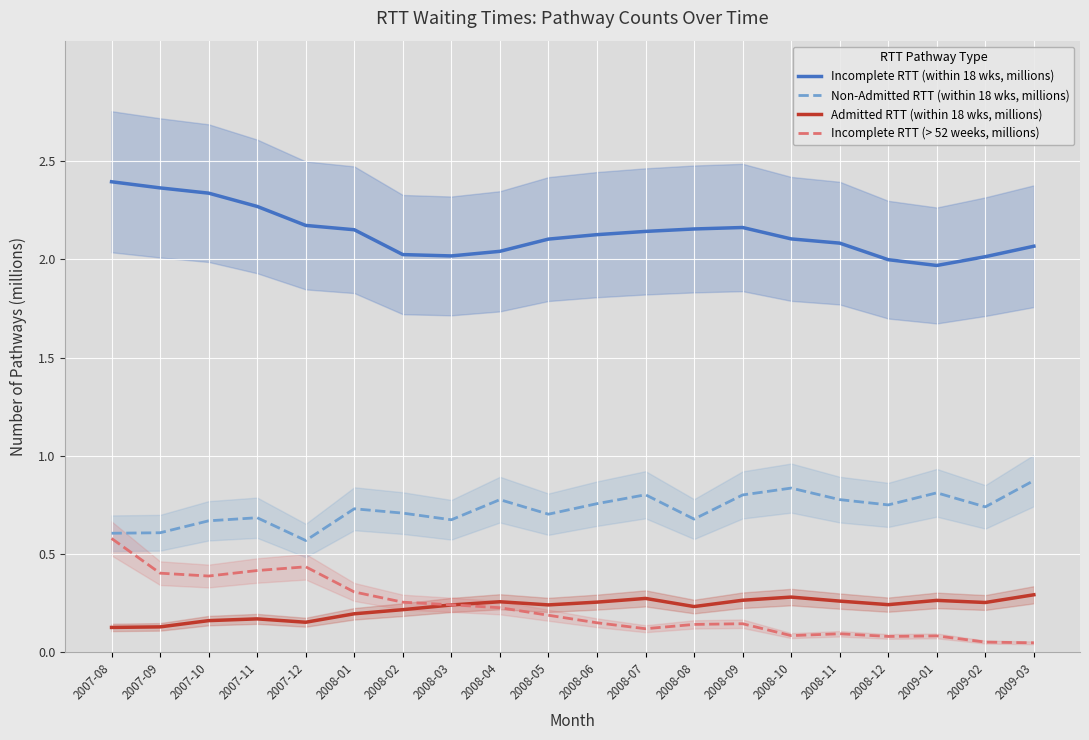

Which series has the widest spread of values?

Incomplete RTT (> 52 weeks, millions)